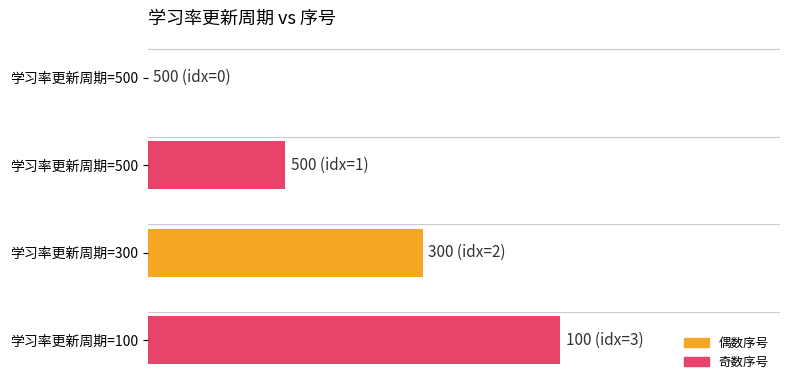

The value at 500 is 0. True or false?

True